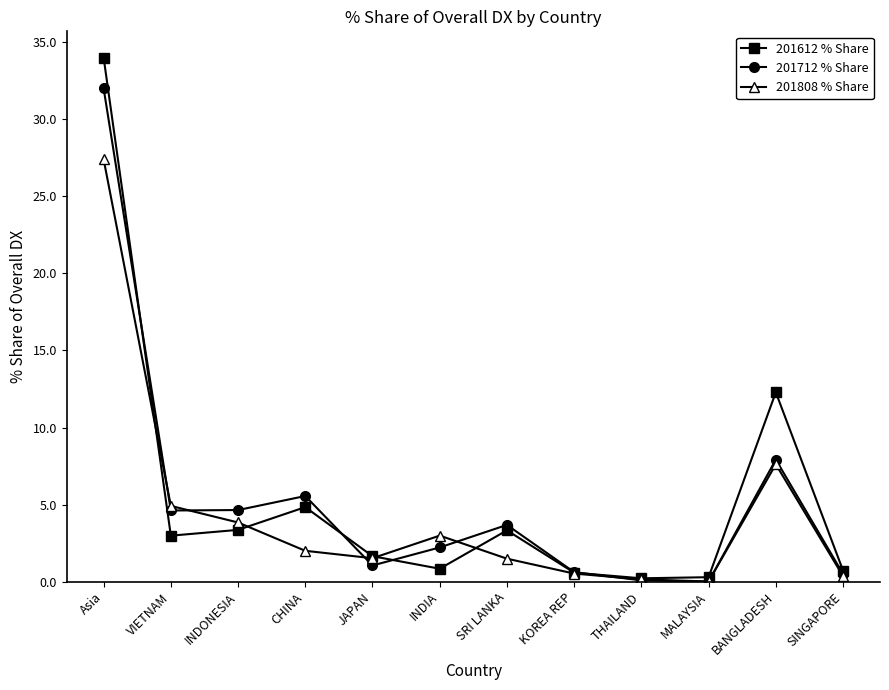

Where is the first local minimum for 201612 % Share?

VIETNAM